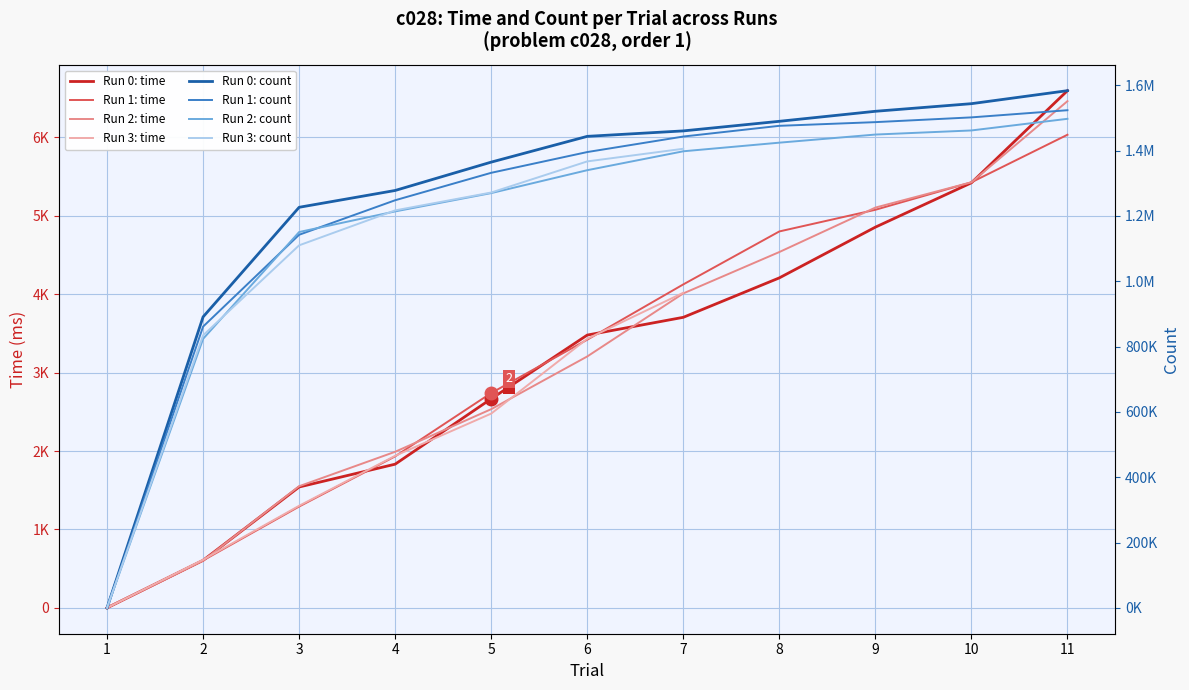

What is the sum of all time values?

34906.0